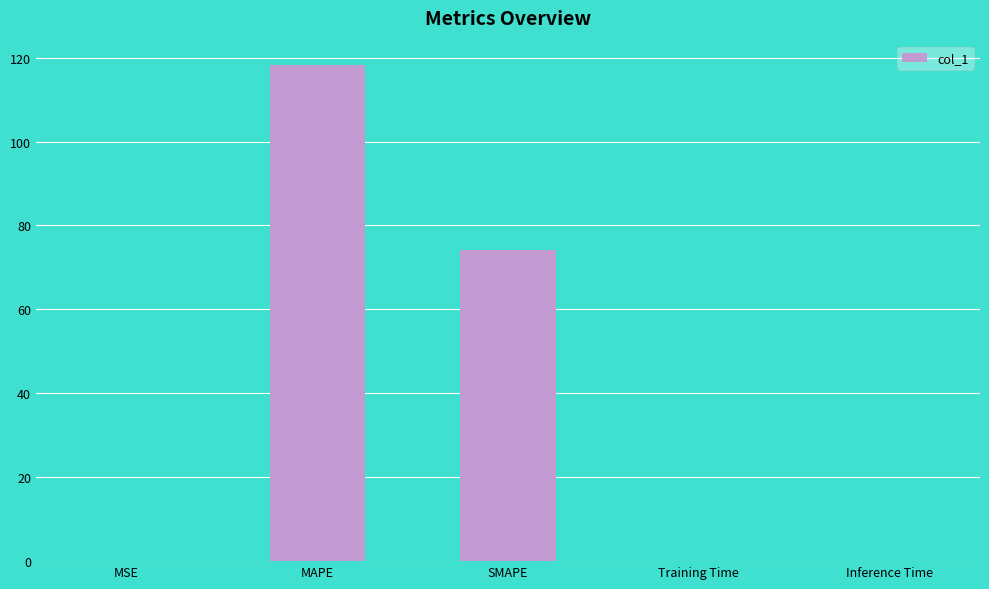

What is the sum of all values?

192.4